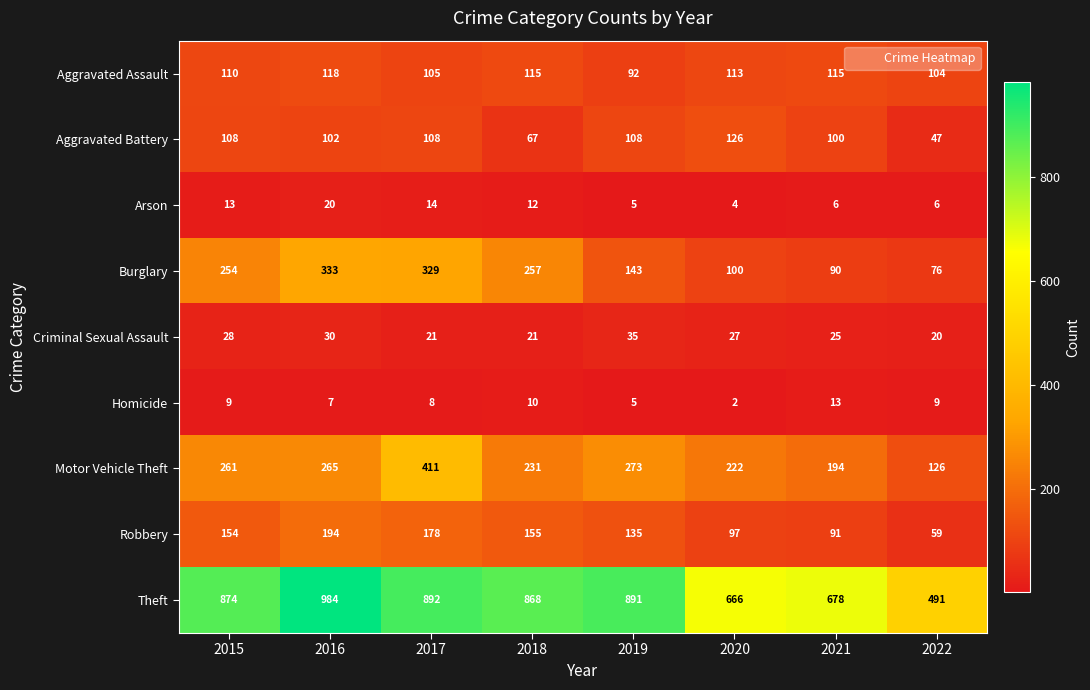

At how many categories does at least one series exceed 213?

8